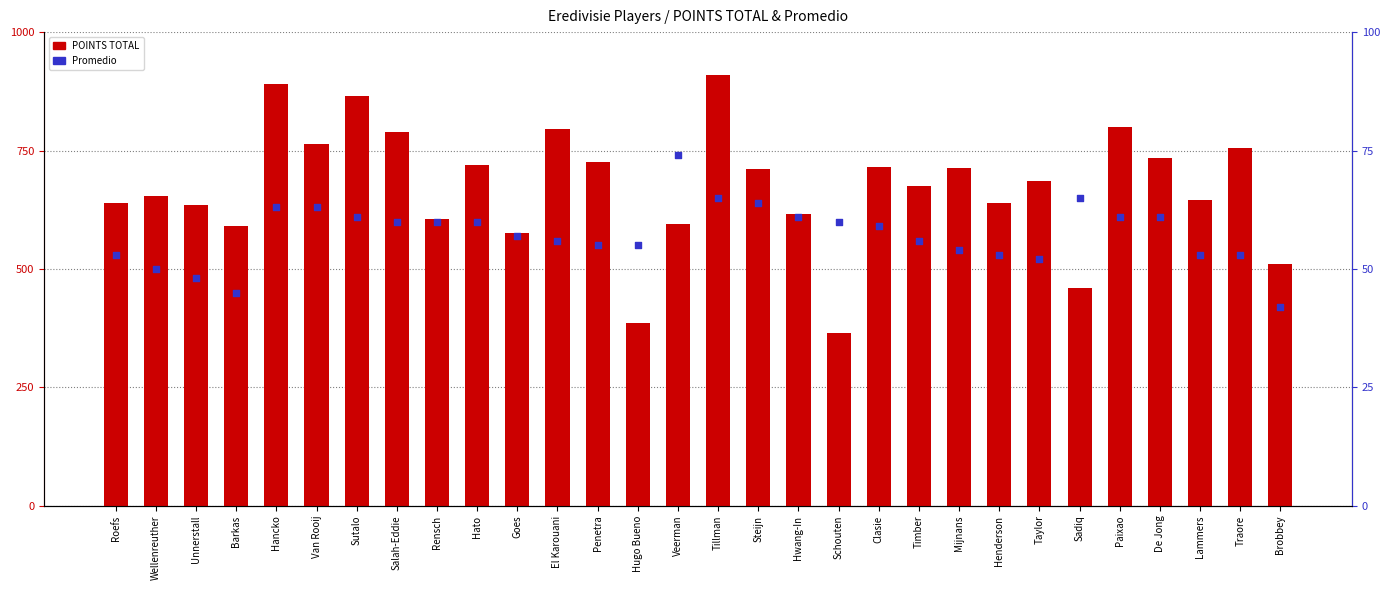

What are all the series names shown in the legend?

POINTS TOTAL, Promedio